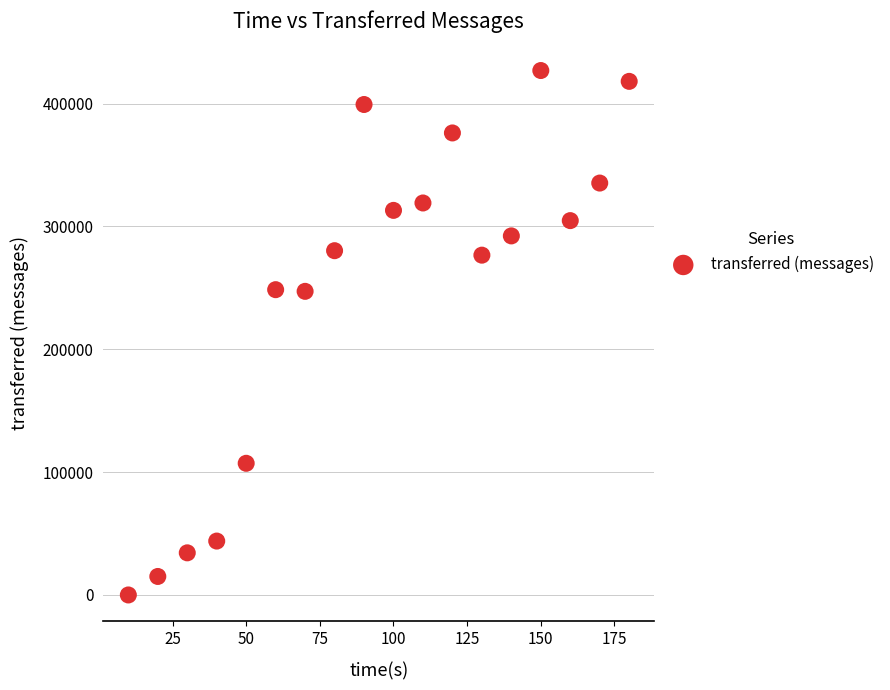

What is the range of X values (max minus min)?

170